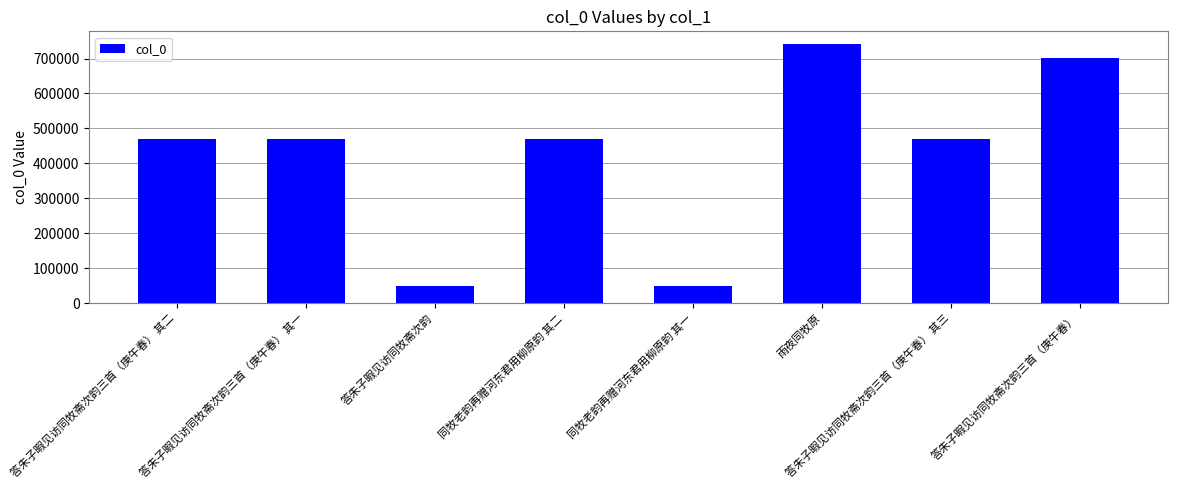

What is the difference between the maximum and second lowest values?

691078